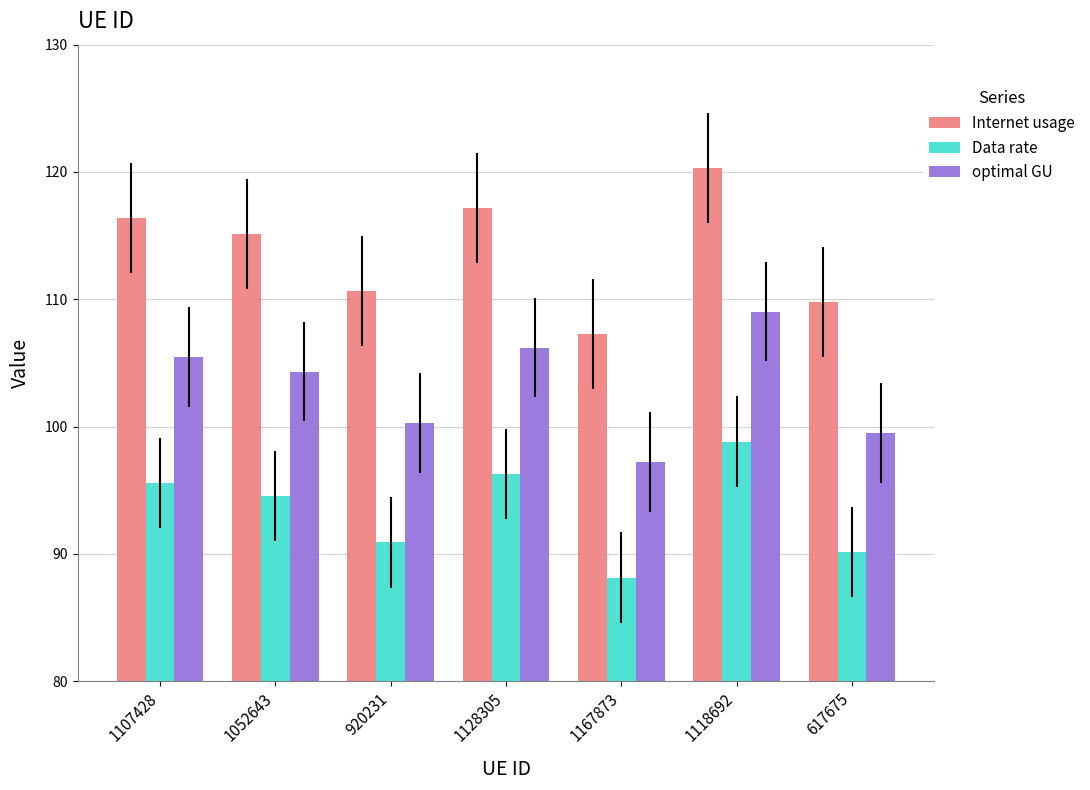

At how many categories does at least one series exceed 111?

4